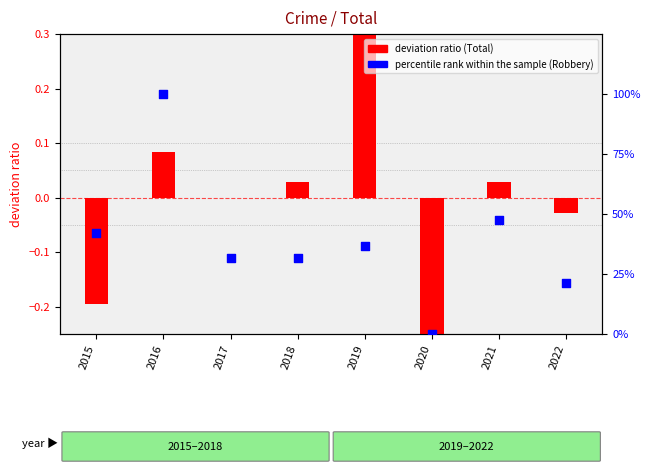

Which series contains the highest Y value?

percentile rank within the sample